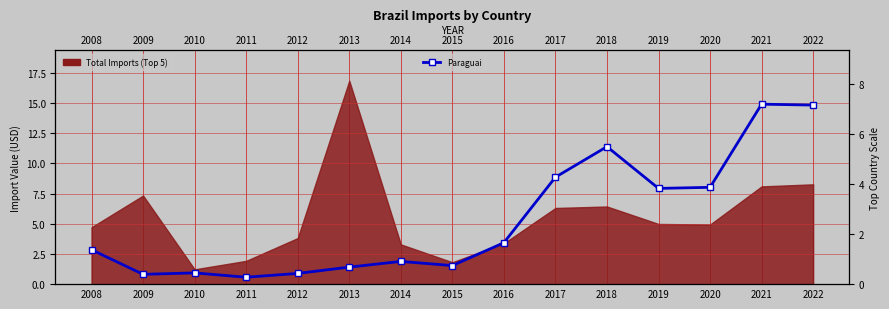

What is the change in value from 2011 to 2020?

+3.6